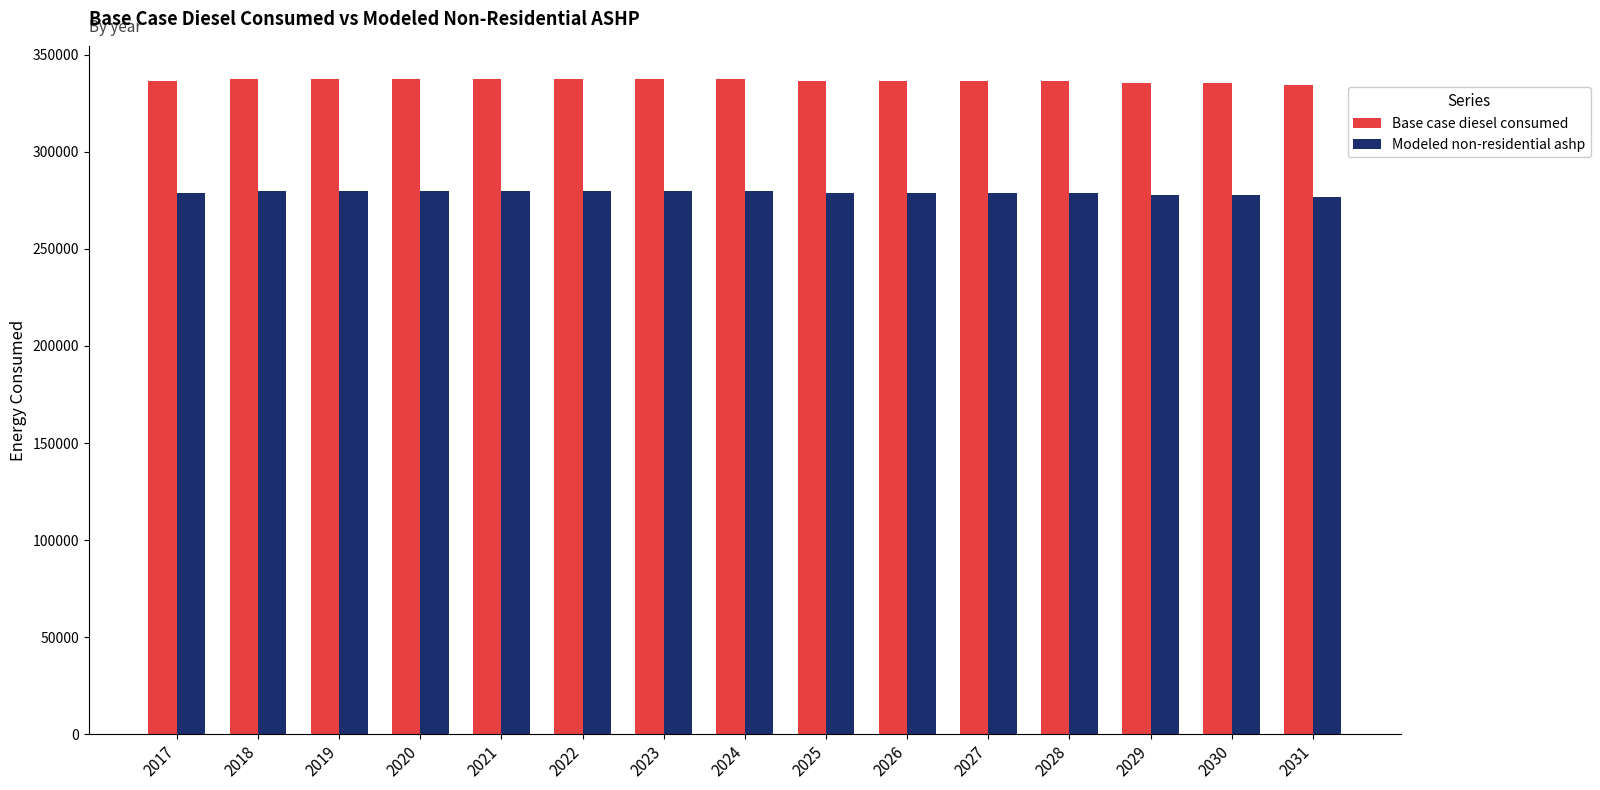

The Base case diesel consumed series shows 335496.0 at 2029. True or false?

True